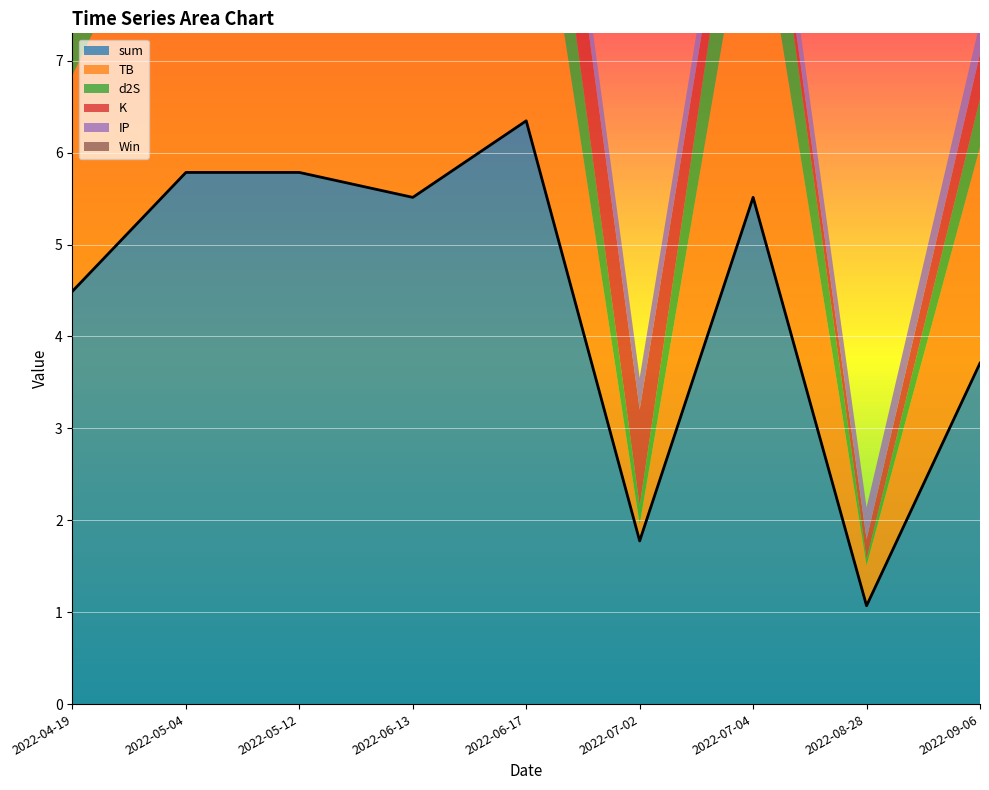

What is the label of the 3rd point from the right?

2022-07-04